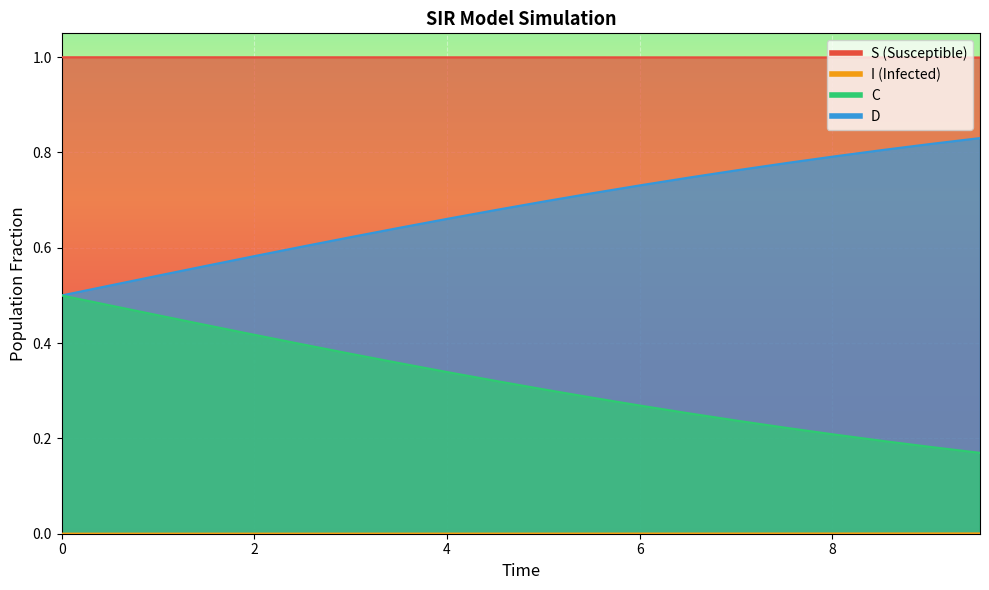

What is the sum of all I values?

20.0